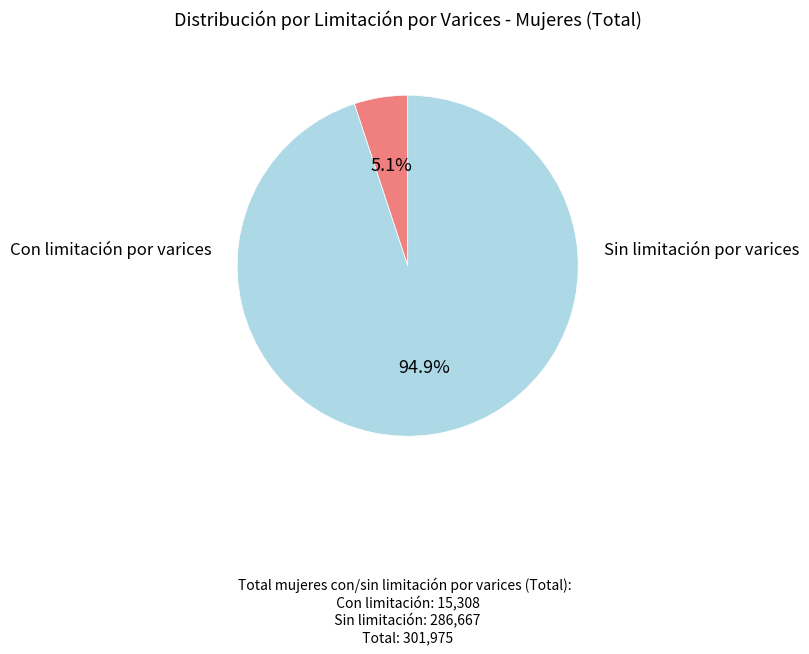

Is there any slice that represents more than half of the pie?

Yes